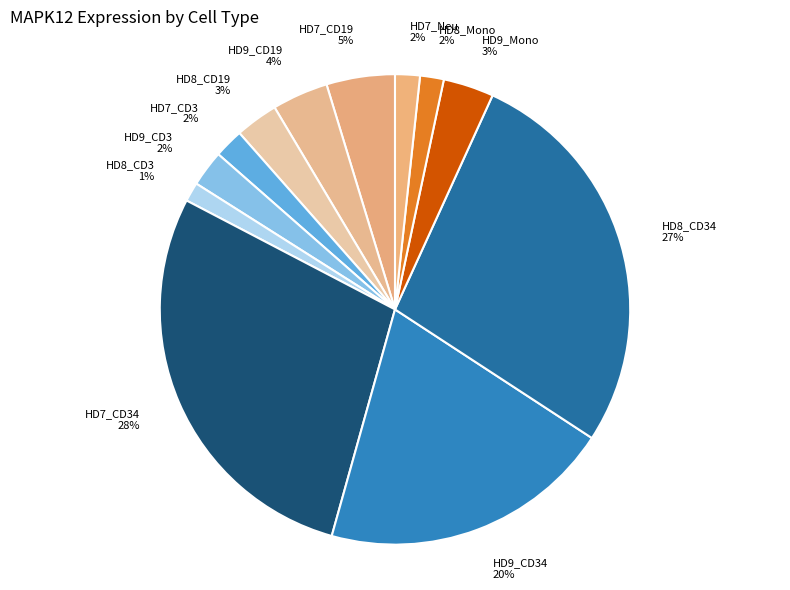

Does any single category account for the majority?

No